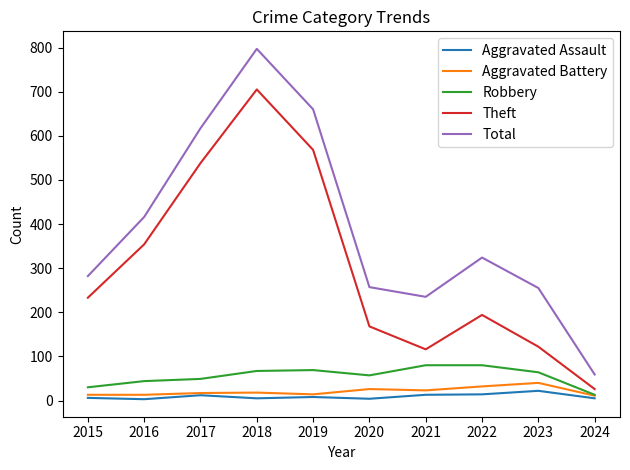

In Aggravated Battery, how many points are higher than both neighbors (excluding endpoints)?

3